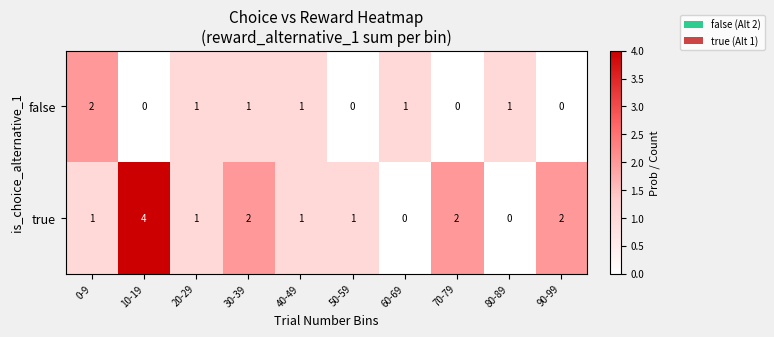

Reading left to right, list all the values displayed in this chart.

false: 0-9=2	10-19=0	20-29=1	30-39=1	40-49=1	50-59=0	60-69=1	70-79=0	80-89=1	90-99=0
true: 0-9=1	10-19=4	20-29=1	30-39=2	40-49=1	50-59=1	60-69=0	70-79=2	80-89=0	90-99=2